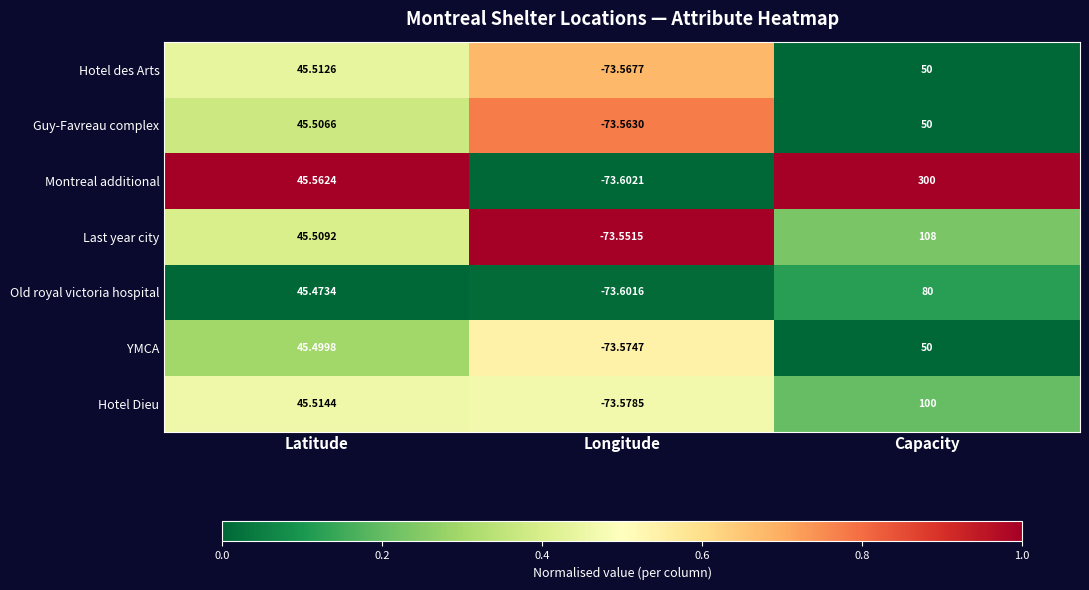

At which label does Hotel Dieu reach its minimum?

Longitude